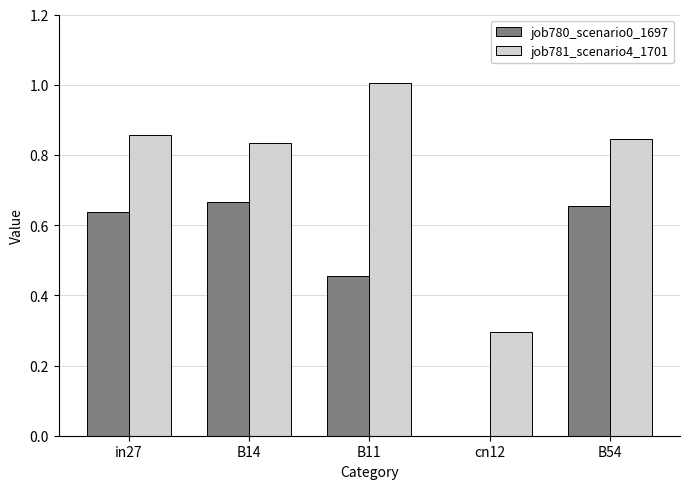

Which label corresponds to the largest value in the chart?

B11